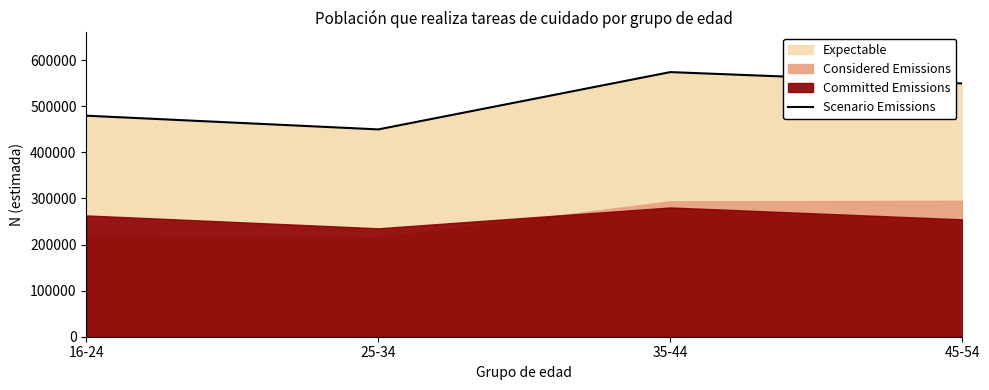

What is the value of the 4th point from the left?

549400